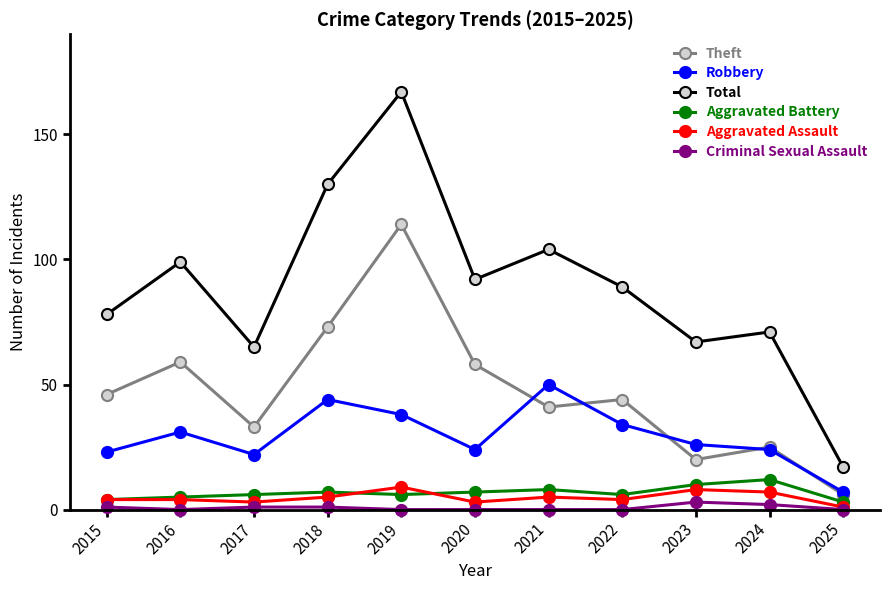

Where does the Robbery series first go above 26?

2016